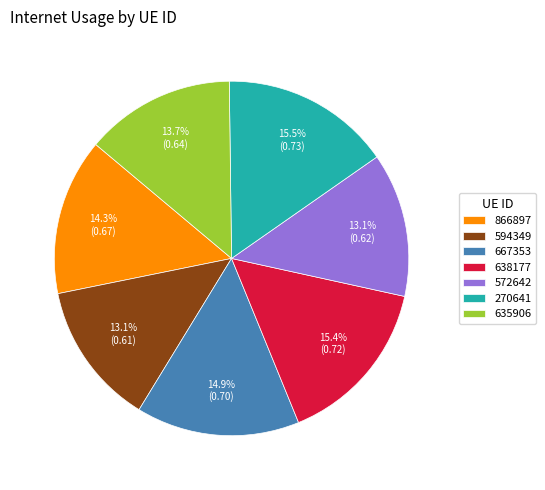

What portion of the pie excludes 667353?

85.1%